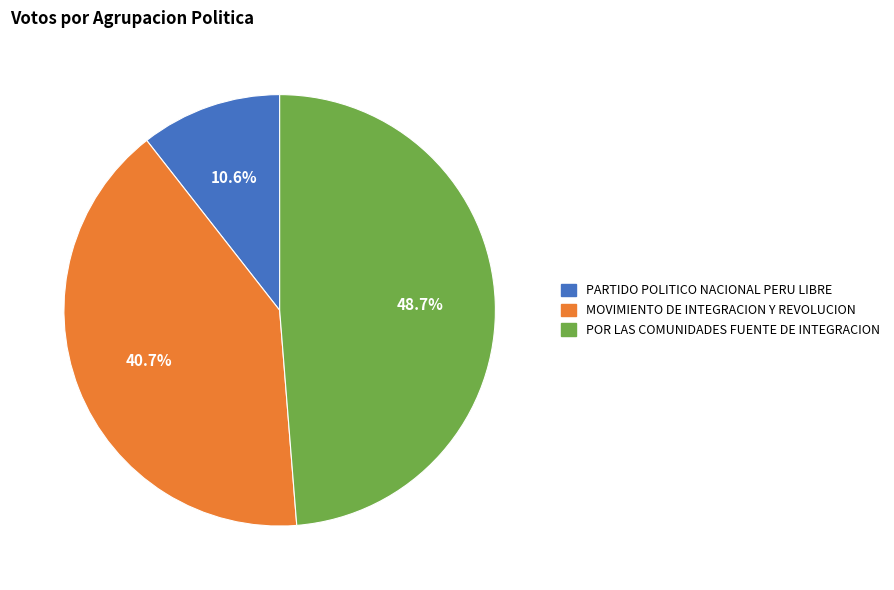

The POR LAS COMUNIDADES FUENTE DE INTEGRACION slice represents 49% of the pie. True or false?

True